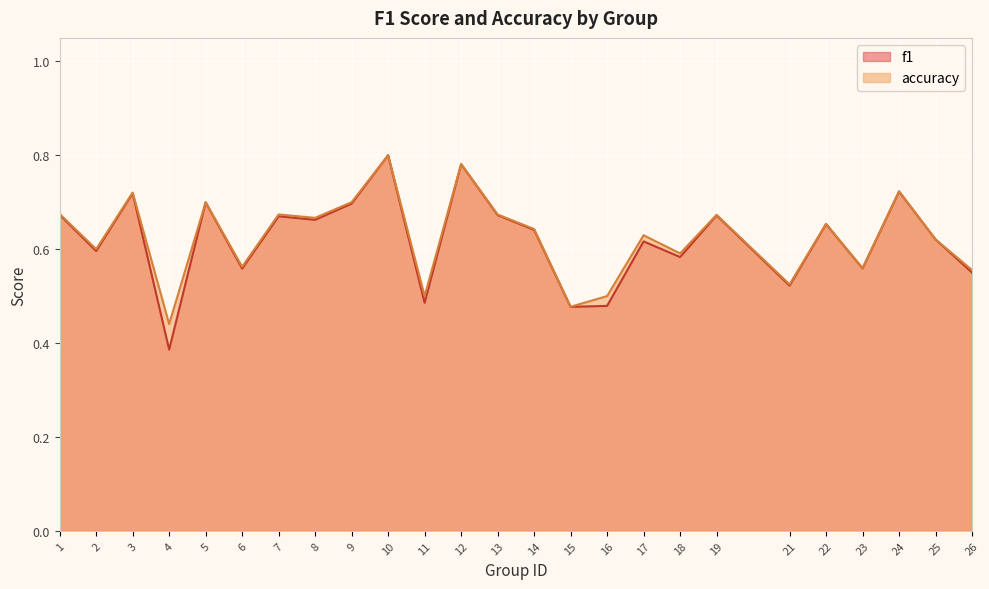

What is the difference between the maximum and second lowest values in the accuracy series?

0.3